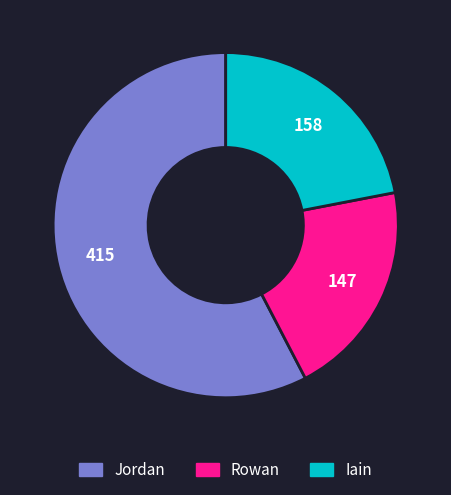

Do Jordan and Rowan together represent more than half of the pie?

Yes